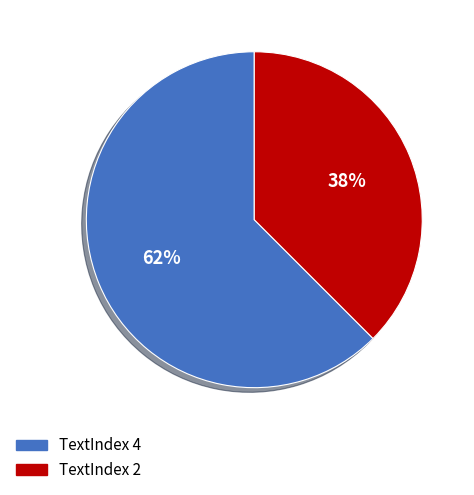

To the nearest percent, what is the average slice percentage?

50%